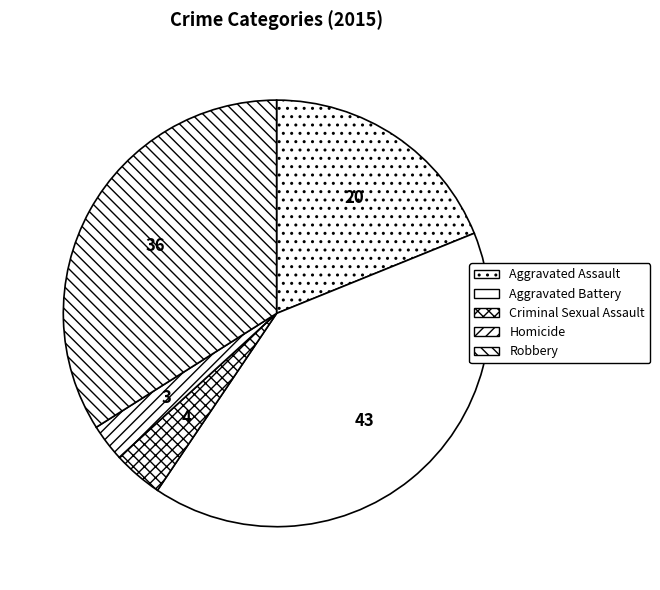

Is Robbery the majority of the pie?

No